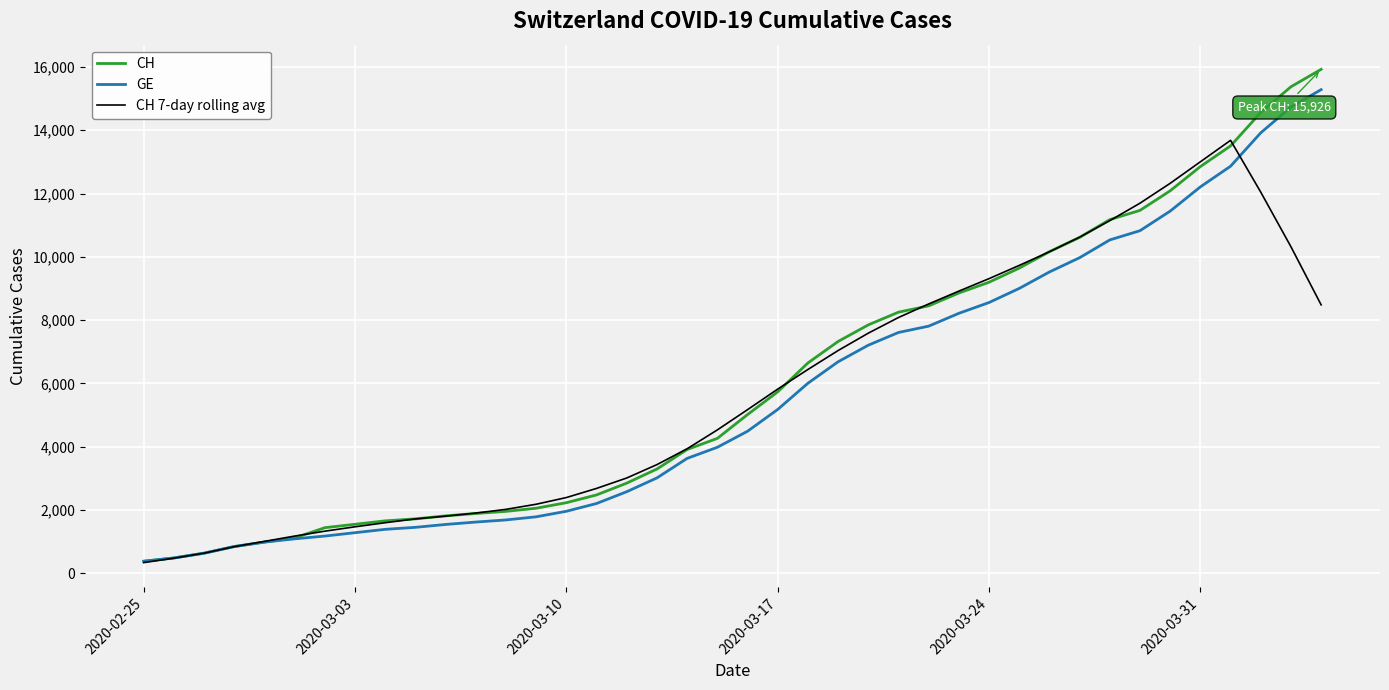

How many distinct data groups are displayed?

3